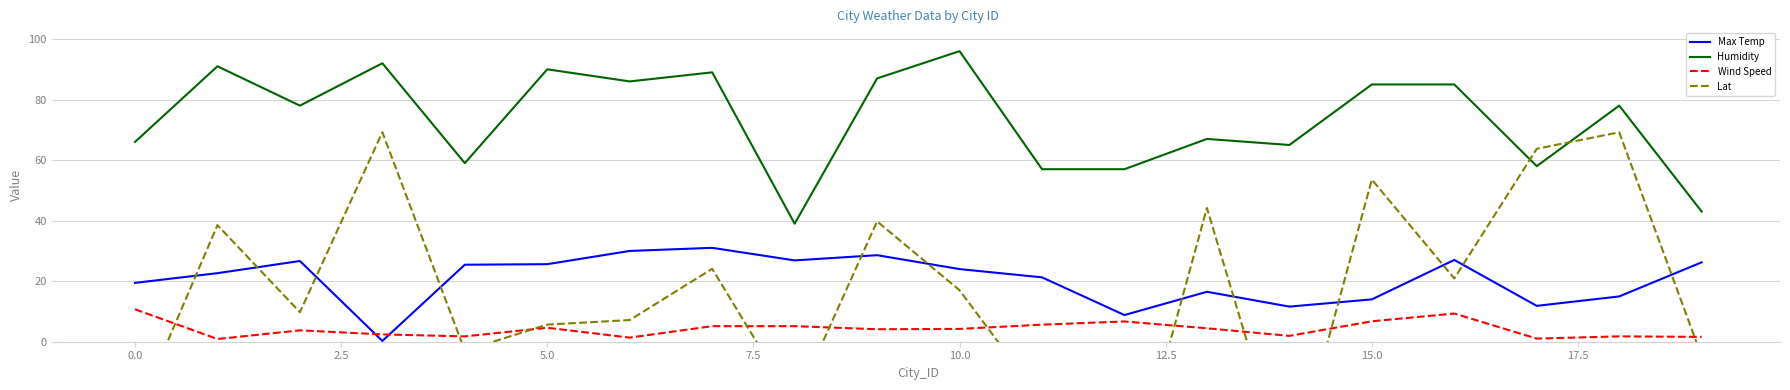

What position from the right is 16?

4